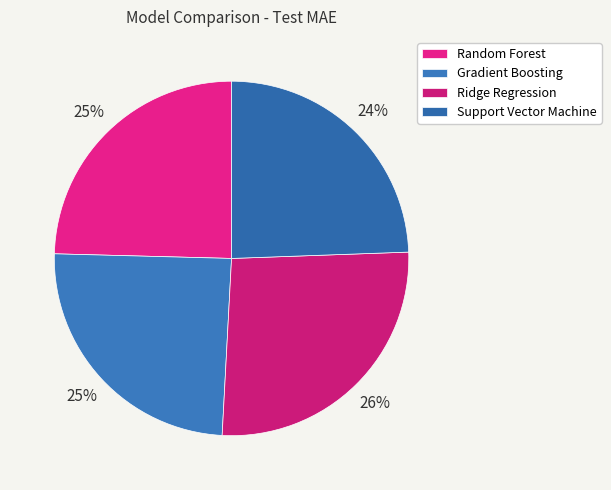

To the nearest percent, what is the combined percentage of Random Forest and Ridge Regression?

51%